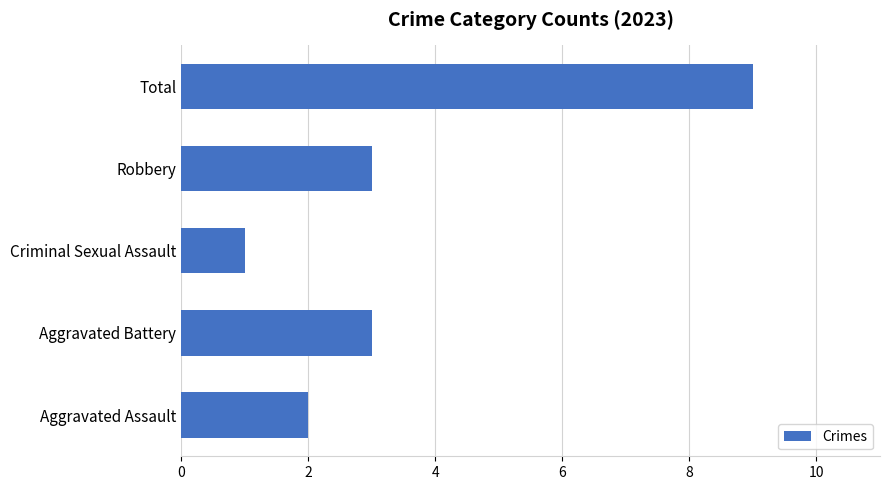

The value at Aggravated Battery is 3. True or false?

True